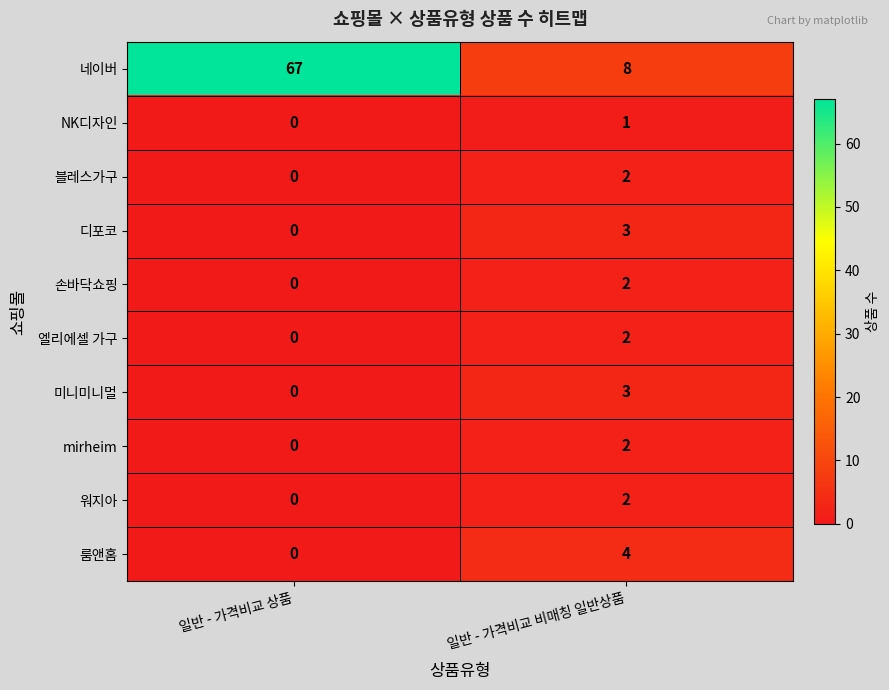

Where is 손바닥쇼핑 nearest to the value 1?

일반 - 가격비교 상품